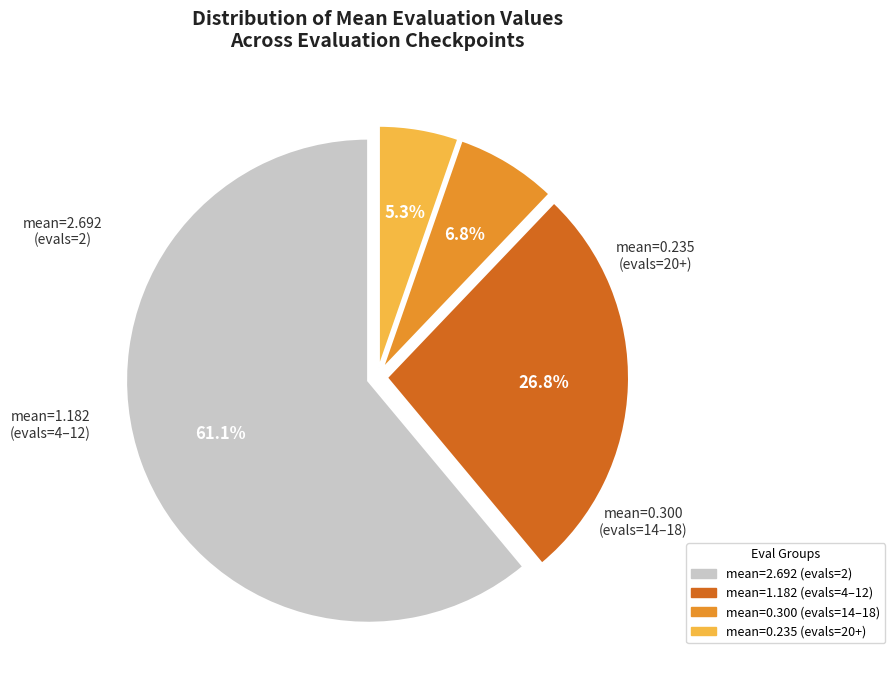

Is there any slice that represents more than half of the pie?

Yes